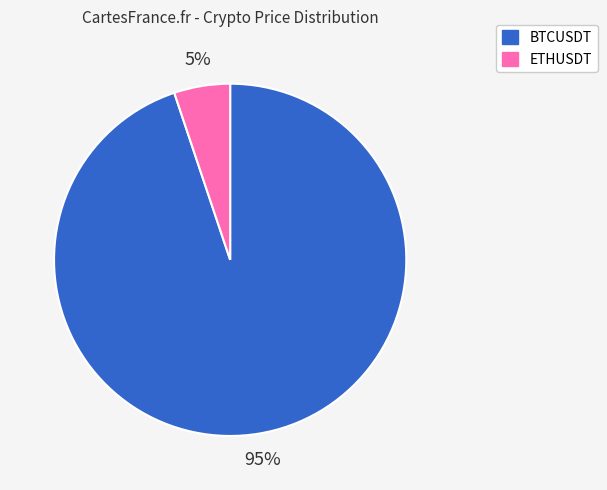

To the nearest percent, what percentage of the pie is BTCUSDT?

95%